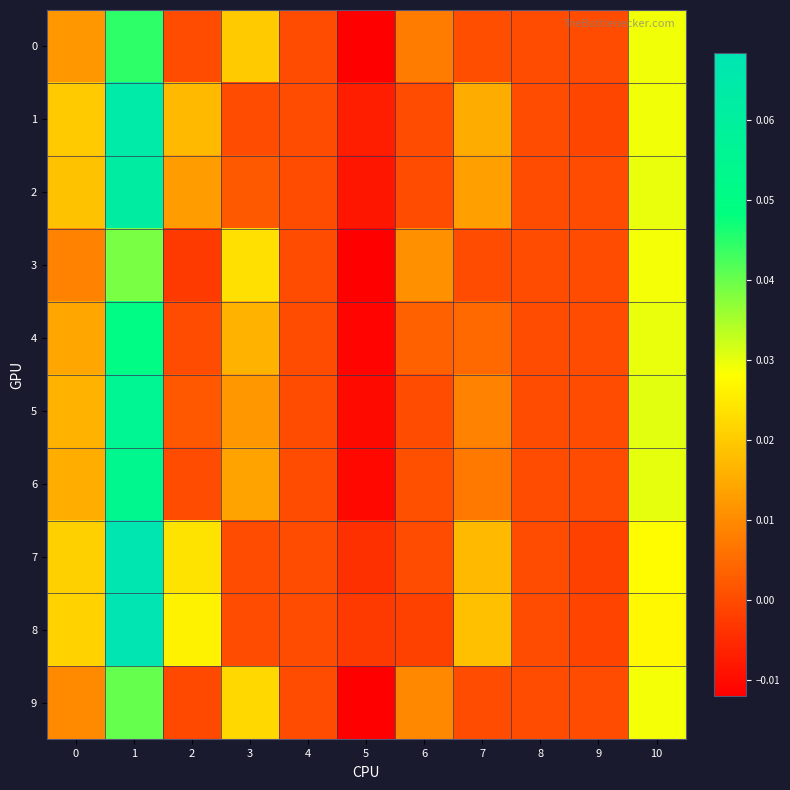

Rank the series by their maximum value, from highest to lowest.

8, 7, 1, 2, 5, 6, 4, 0, 9, 3